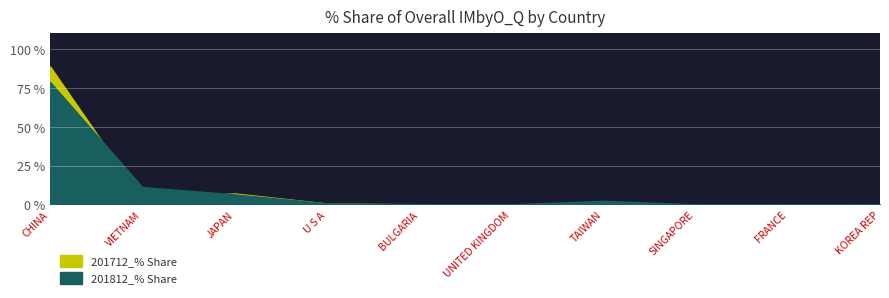

Which series has the widest spread of values?

201712_% Share